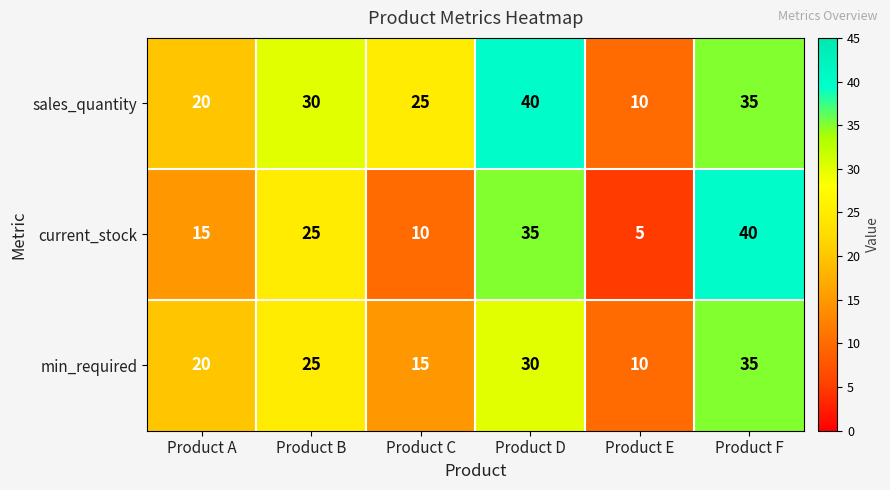

What is the spread (max minus min) of values at Product F?

5